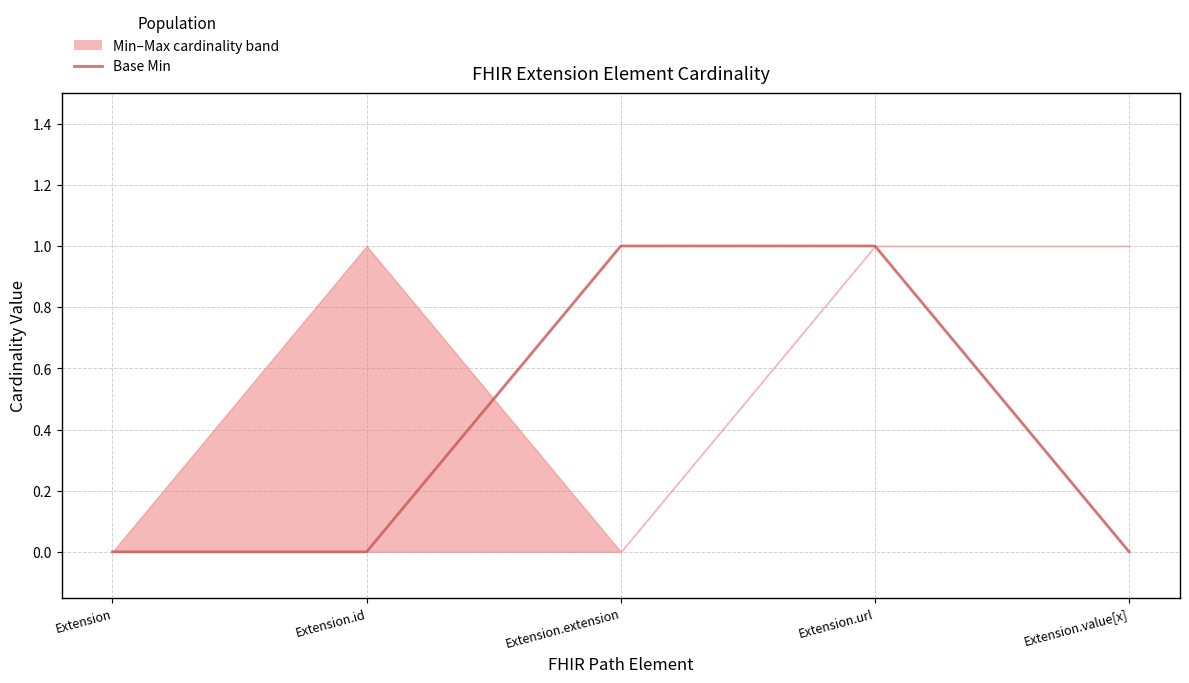

Rank the categories by value from lowest to highest.

Extension, Extension.id, Extension.value[x], Extension.extension, Extension.url